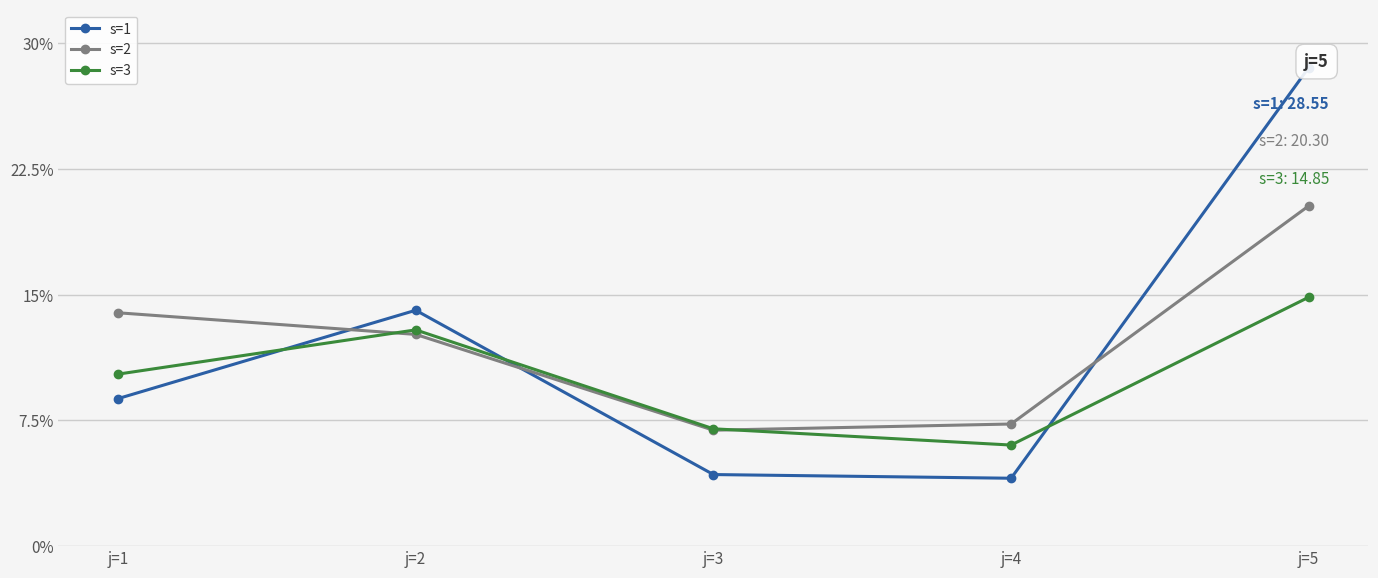

What is the difference between the highest and lowest values at j=3?

2.7